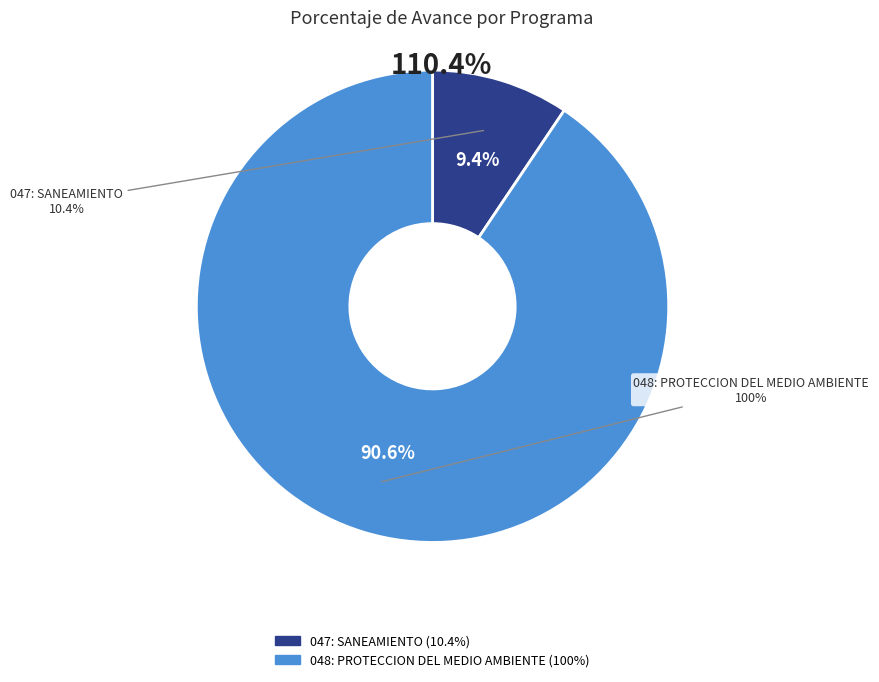

To the nearest percent, what portion does 047: SANEAMIENTO represent?

9%